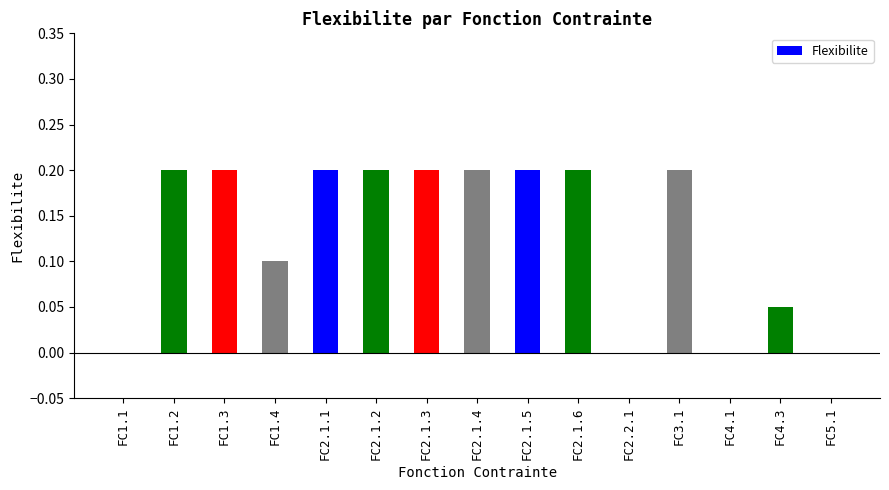

The chart shows a value of 0.2 at FC1.4. True or false?

False